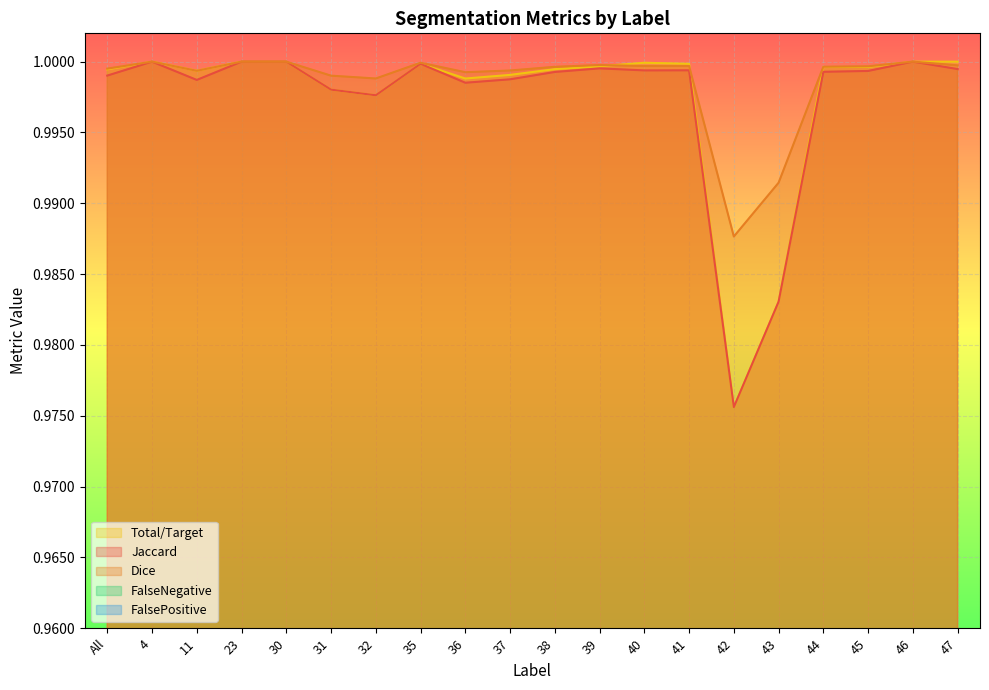

True or false: Jaccard and FalseNegative cross at least once.

False